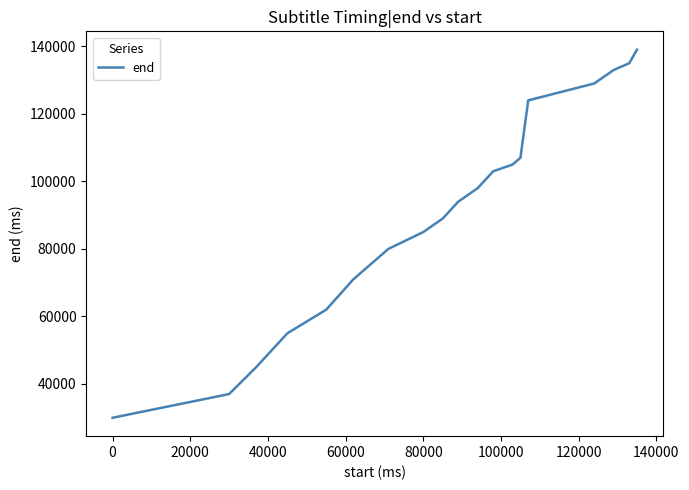

What is the greatest value displayed?

139000